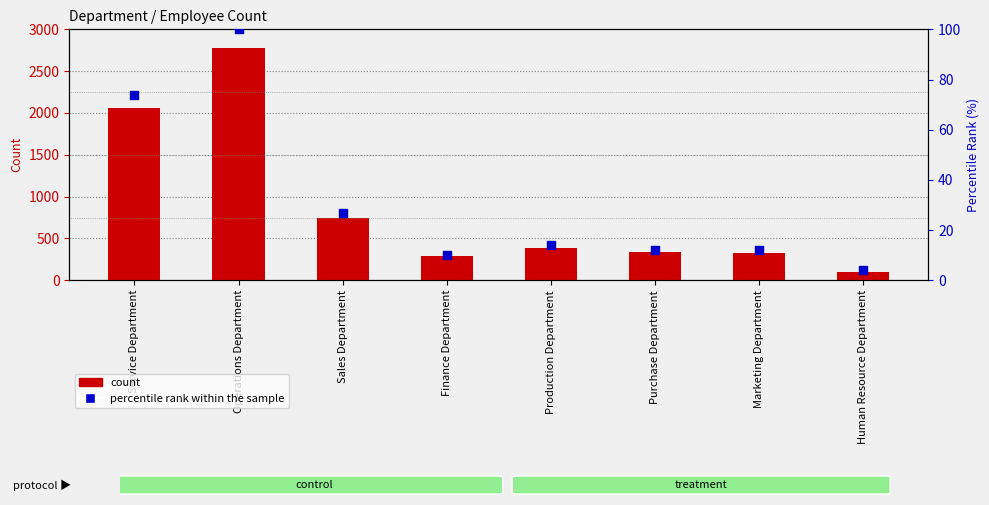

Which series has the largest total across all categories?

count